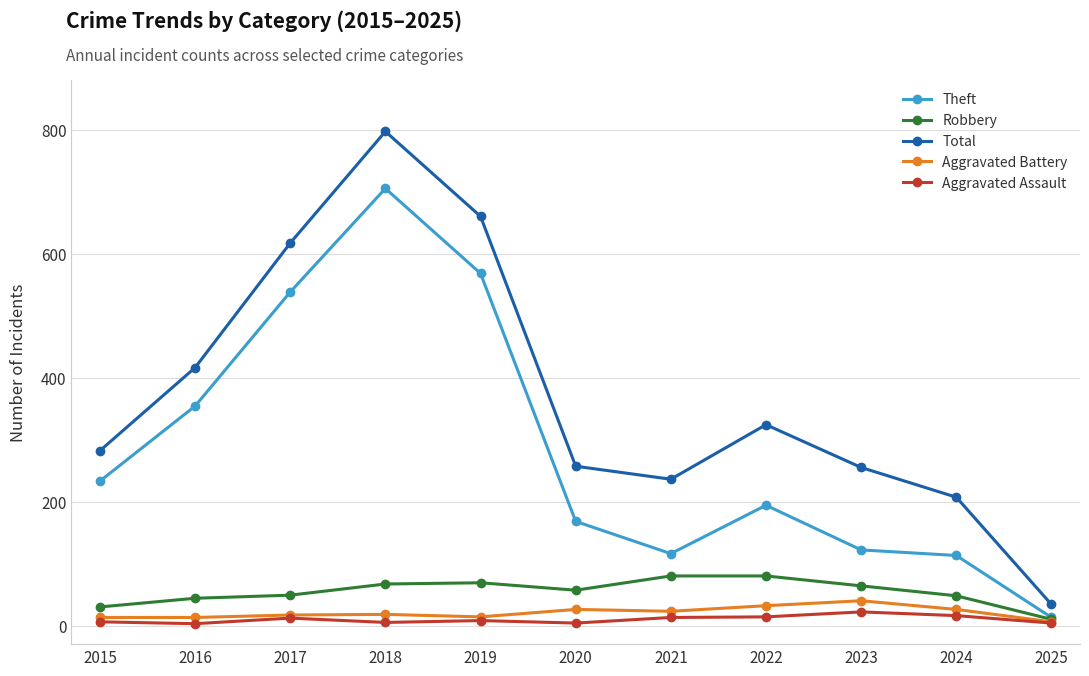

What are all the series names shown in the legend?

Theft, Robbery, Total, Aggravated Battery, Aggravated Assault